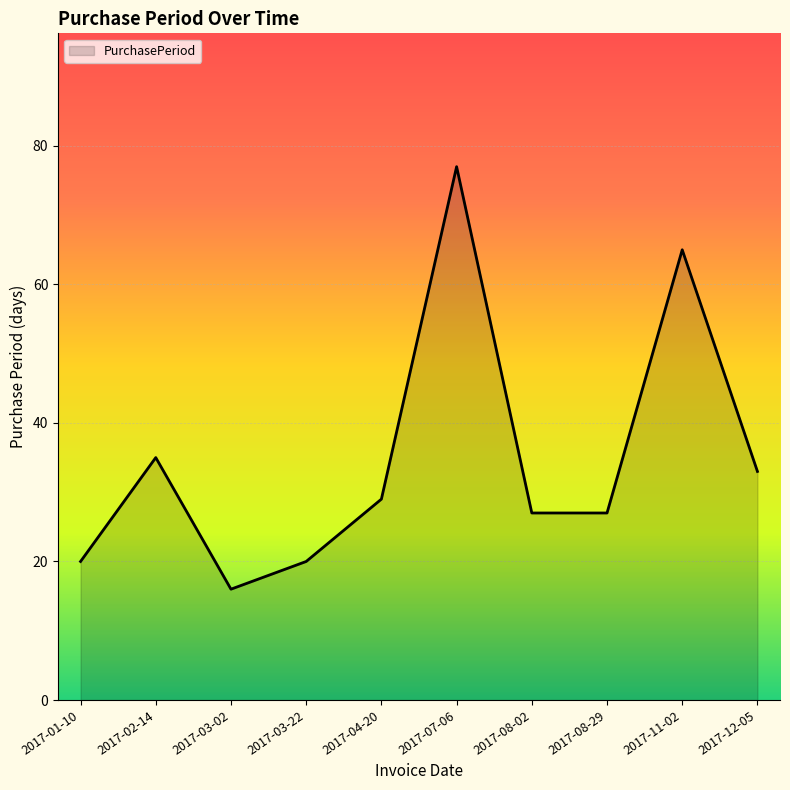

What position from the right is 2017-04-20?

6